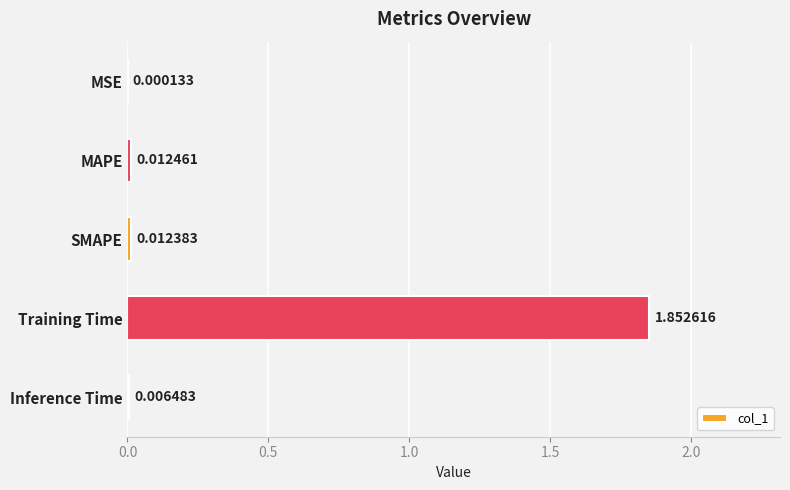

Which label corresponds to the largest value in the chart?

Training Time